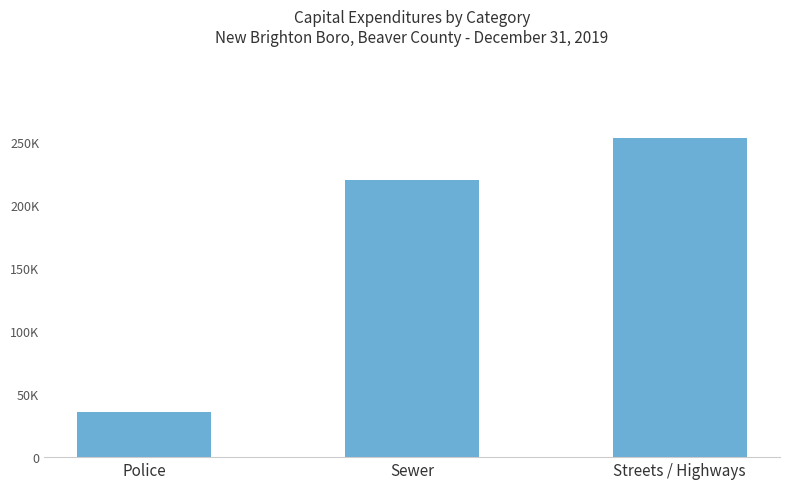

How many values are between 36094 and 252909?

3